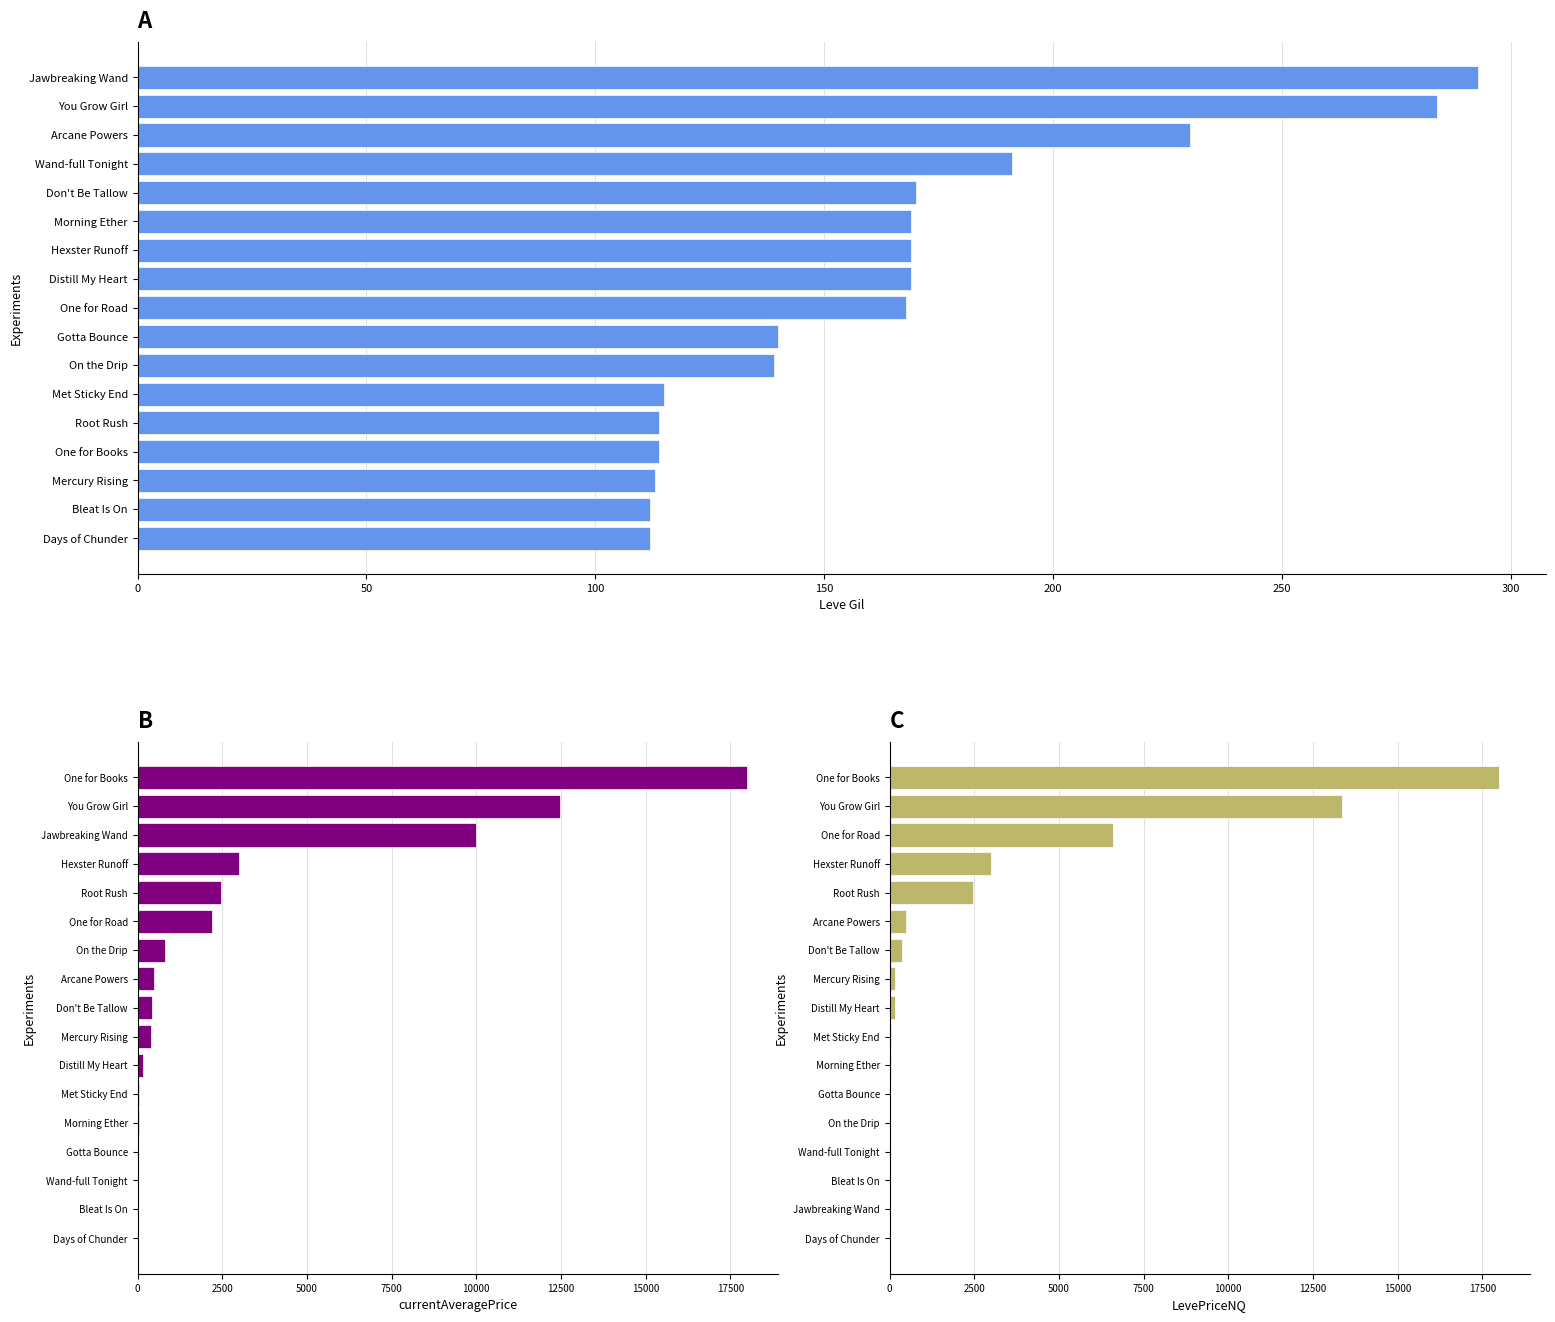

What are all the series names shown in the legend?

Leve Gil, currentAveragePrice, LevePriceNQ